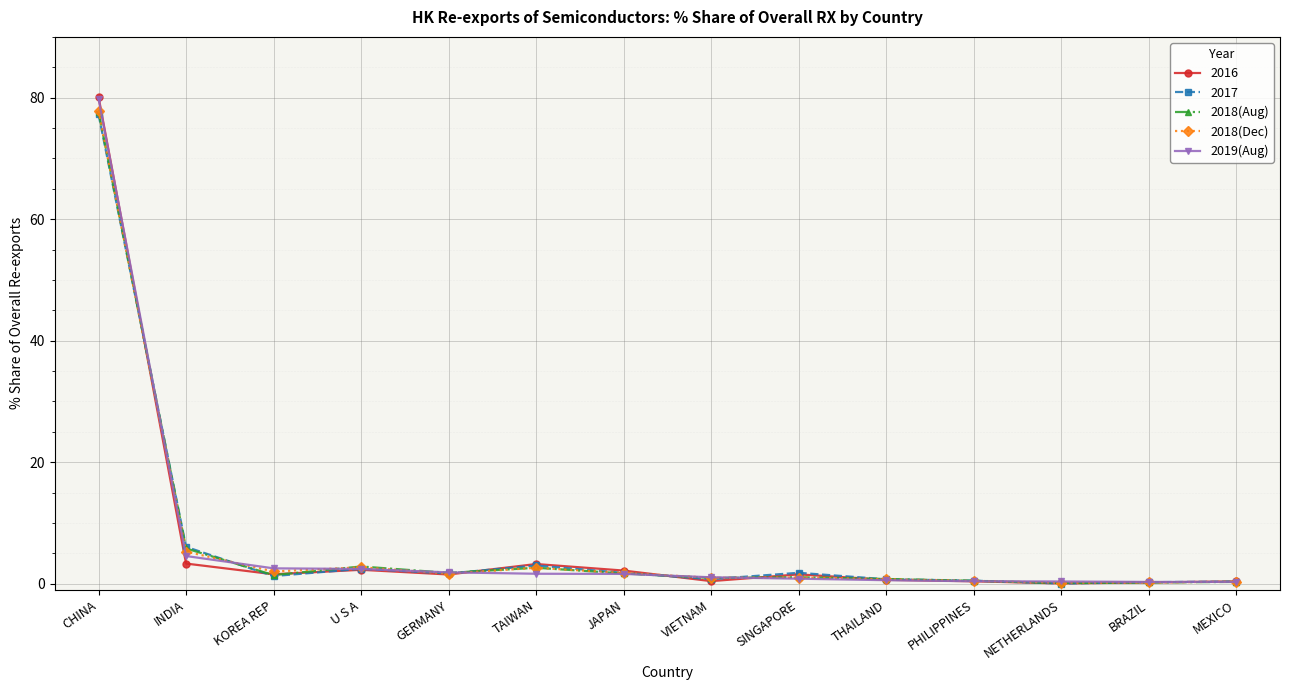

How many data points does each series have?

14